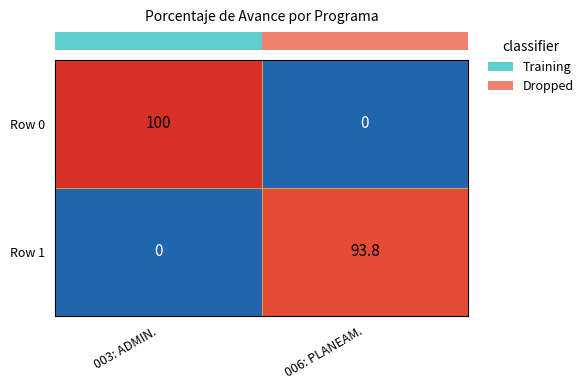

What is the sum of the Row 0 values at 003: ADMIN. and 006: PLANEAM.?

100.0